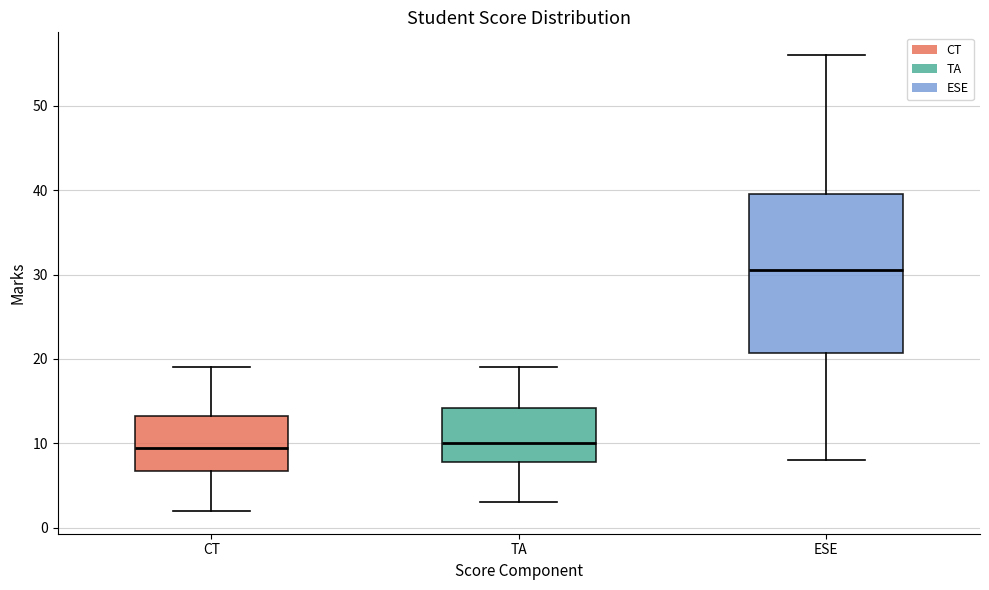

Where does the lower whisker of the box for TA end on the y-axis? The values are not printed on the chart, so give them approximately, as read against the axis.

3